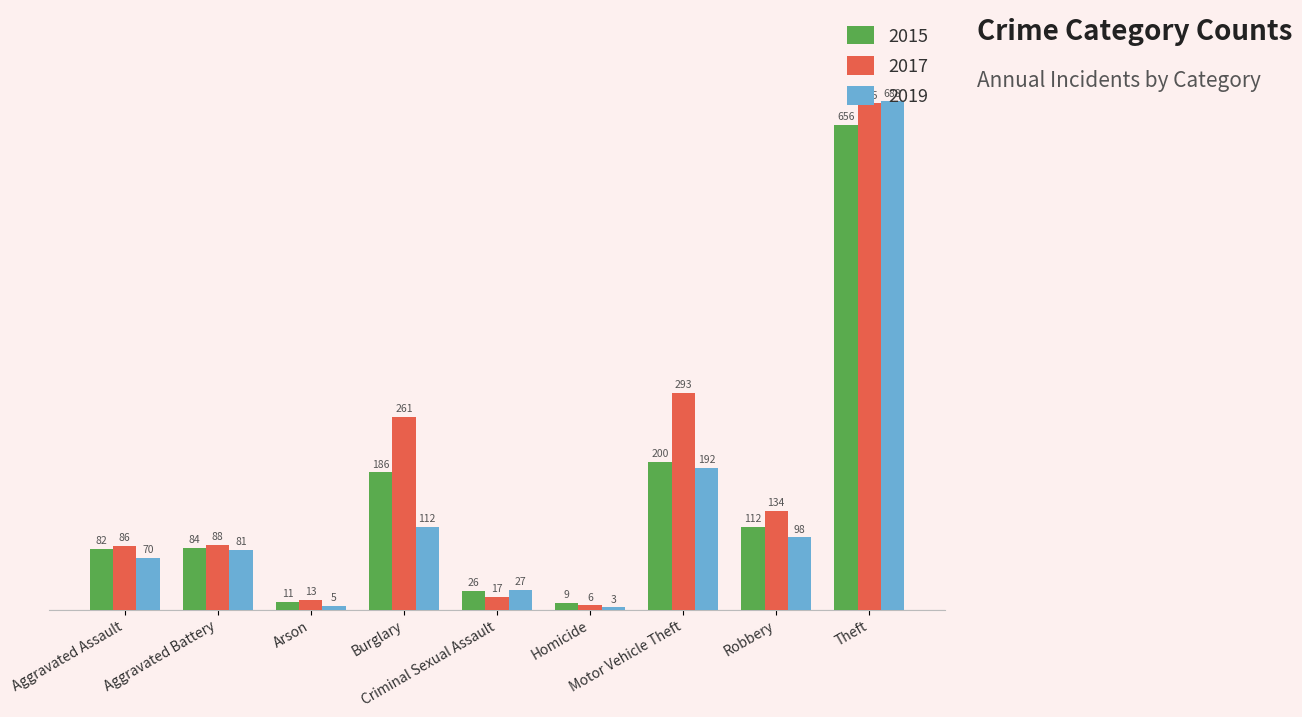

Which series has the largest total across all categories?

2017